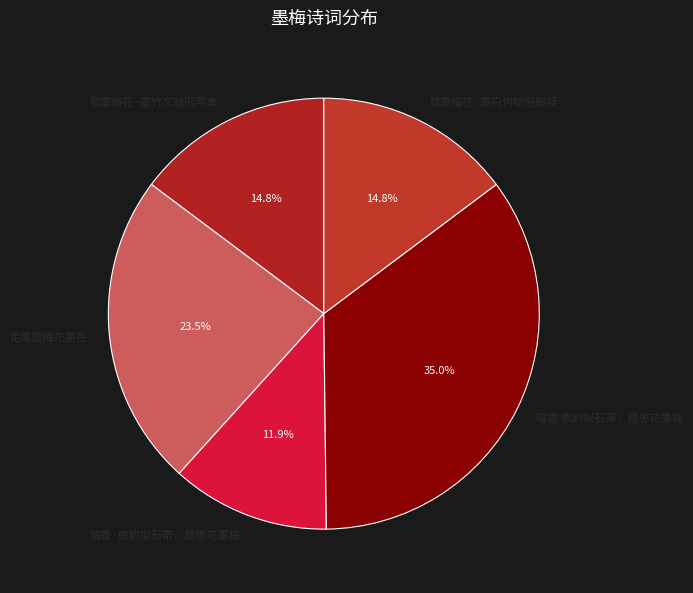

What percentage is the 暗香 依韵拟石帚，题枣花墨梅 slice, to the nearest percent?

35%